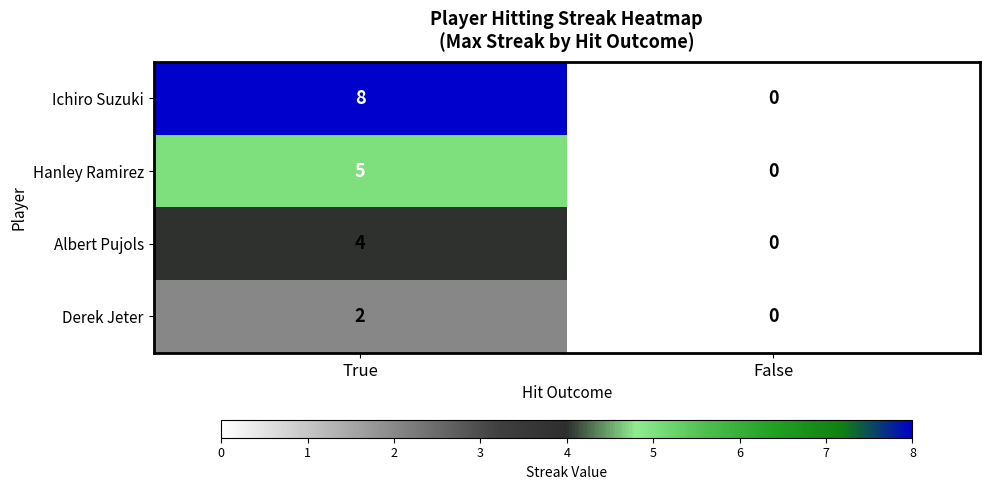

How many values in the Derek Jeter series are below 2?

1